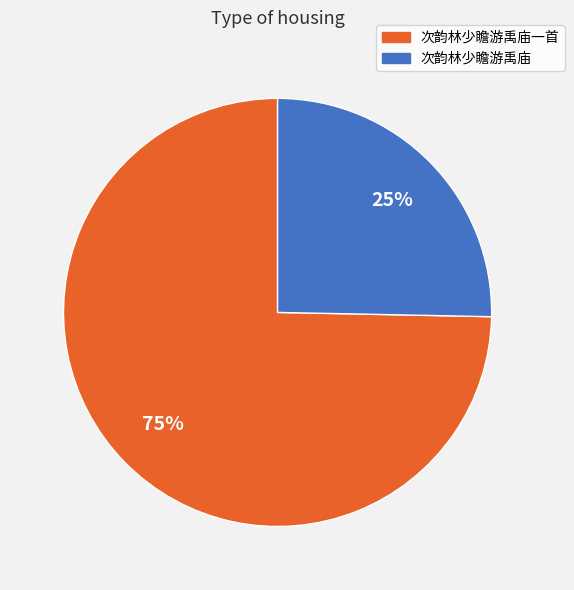

Between 次韵林少瞻游禹庙一首 and 次韵林少瞻游禹庙, which is larger?

次韵林少瞻游禹庙一首